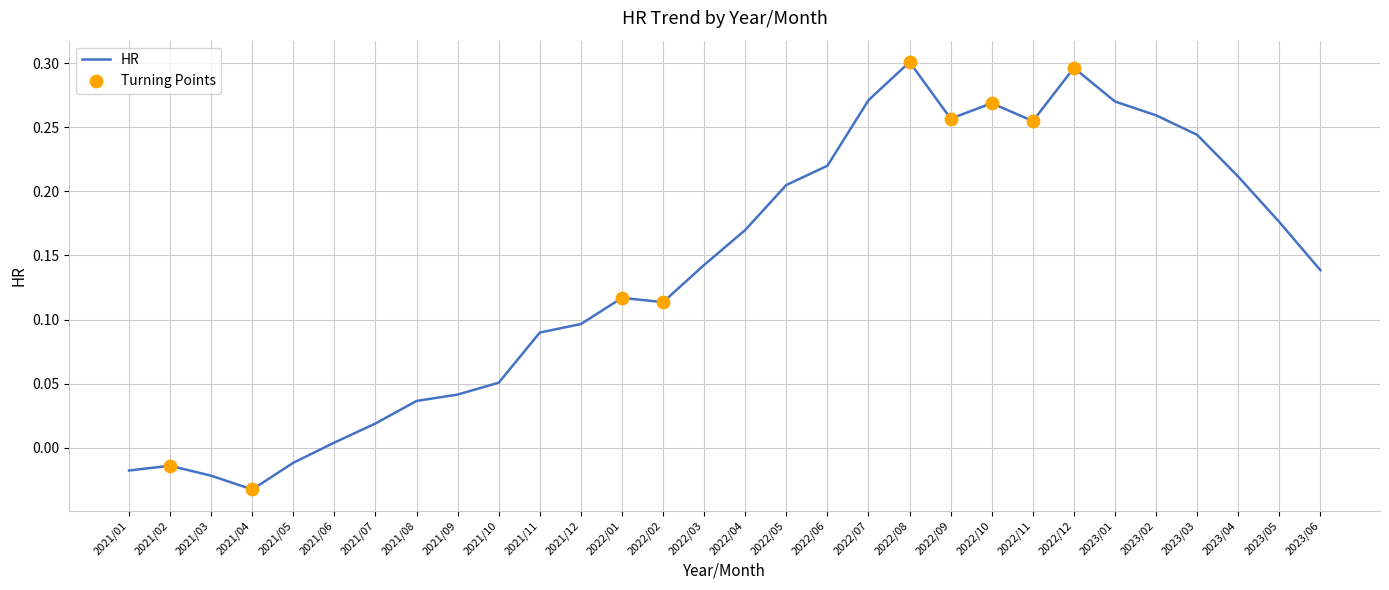

Which has a higher value, 2021/02 or 2022/03?

2022/03